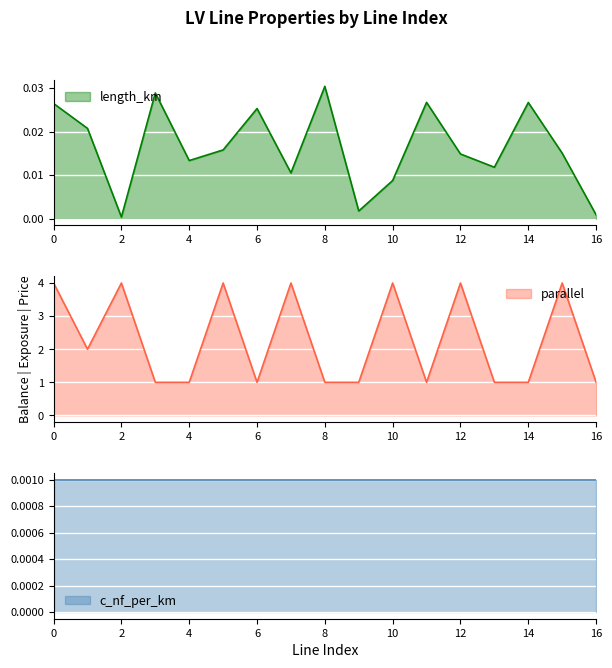

Is the value of parallel at 13 greater than the value of length_km at 1?

Yes